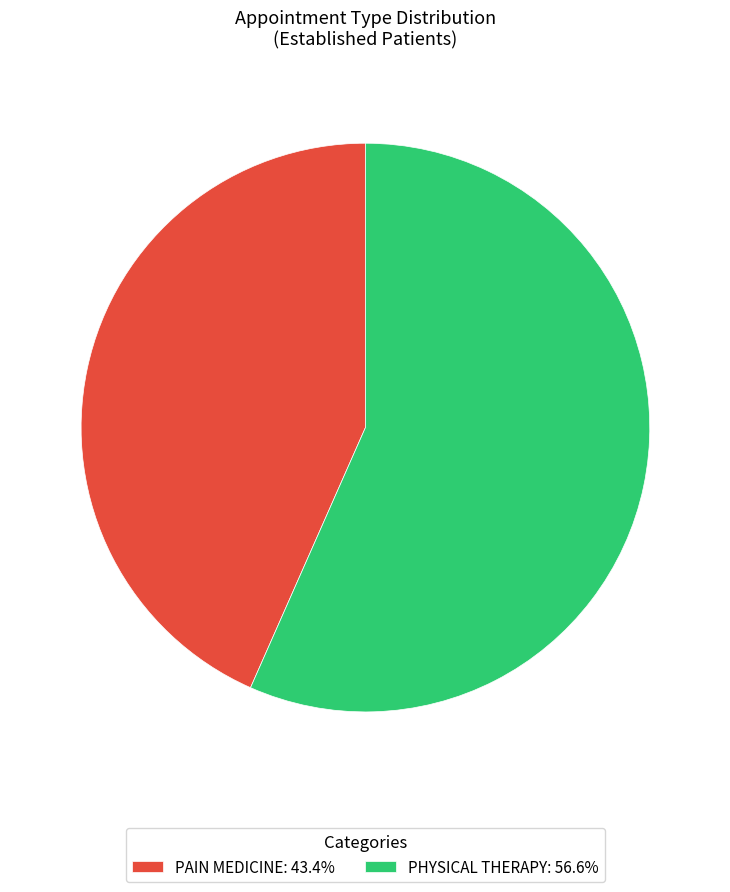

How many slices are in this pie chart?

2